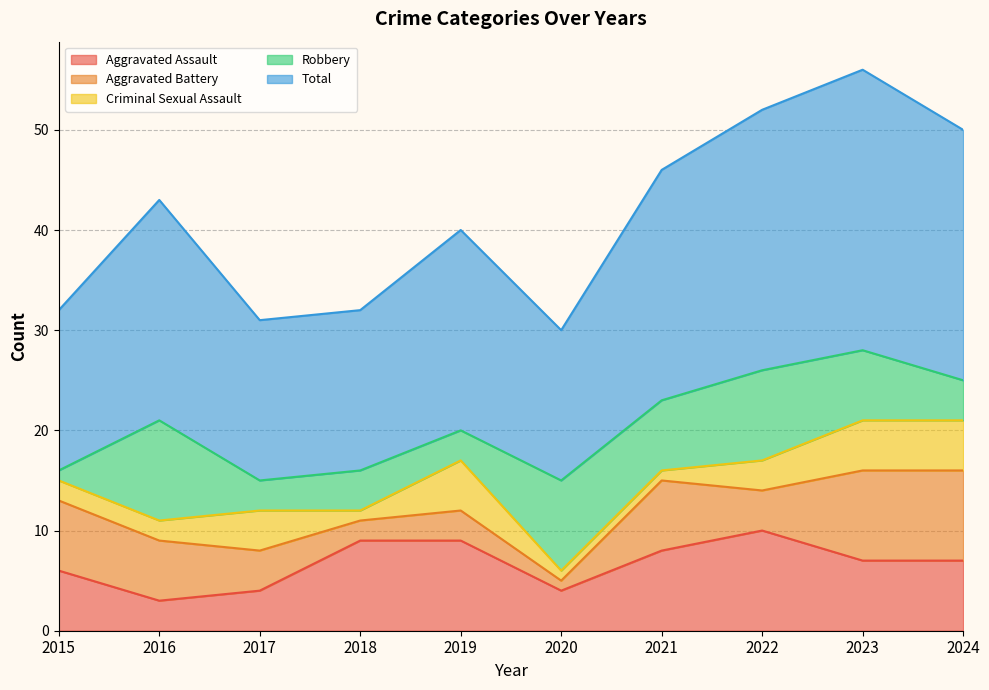

Which series ends up on top after the final intersection of Robbery and Aggravated Assault?

Aggravated Assault